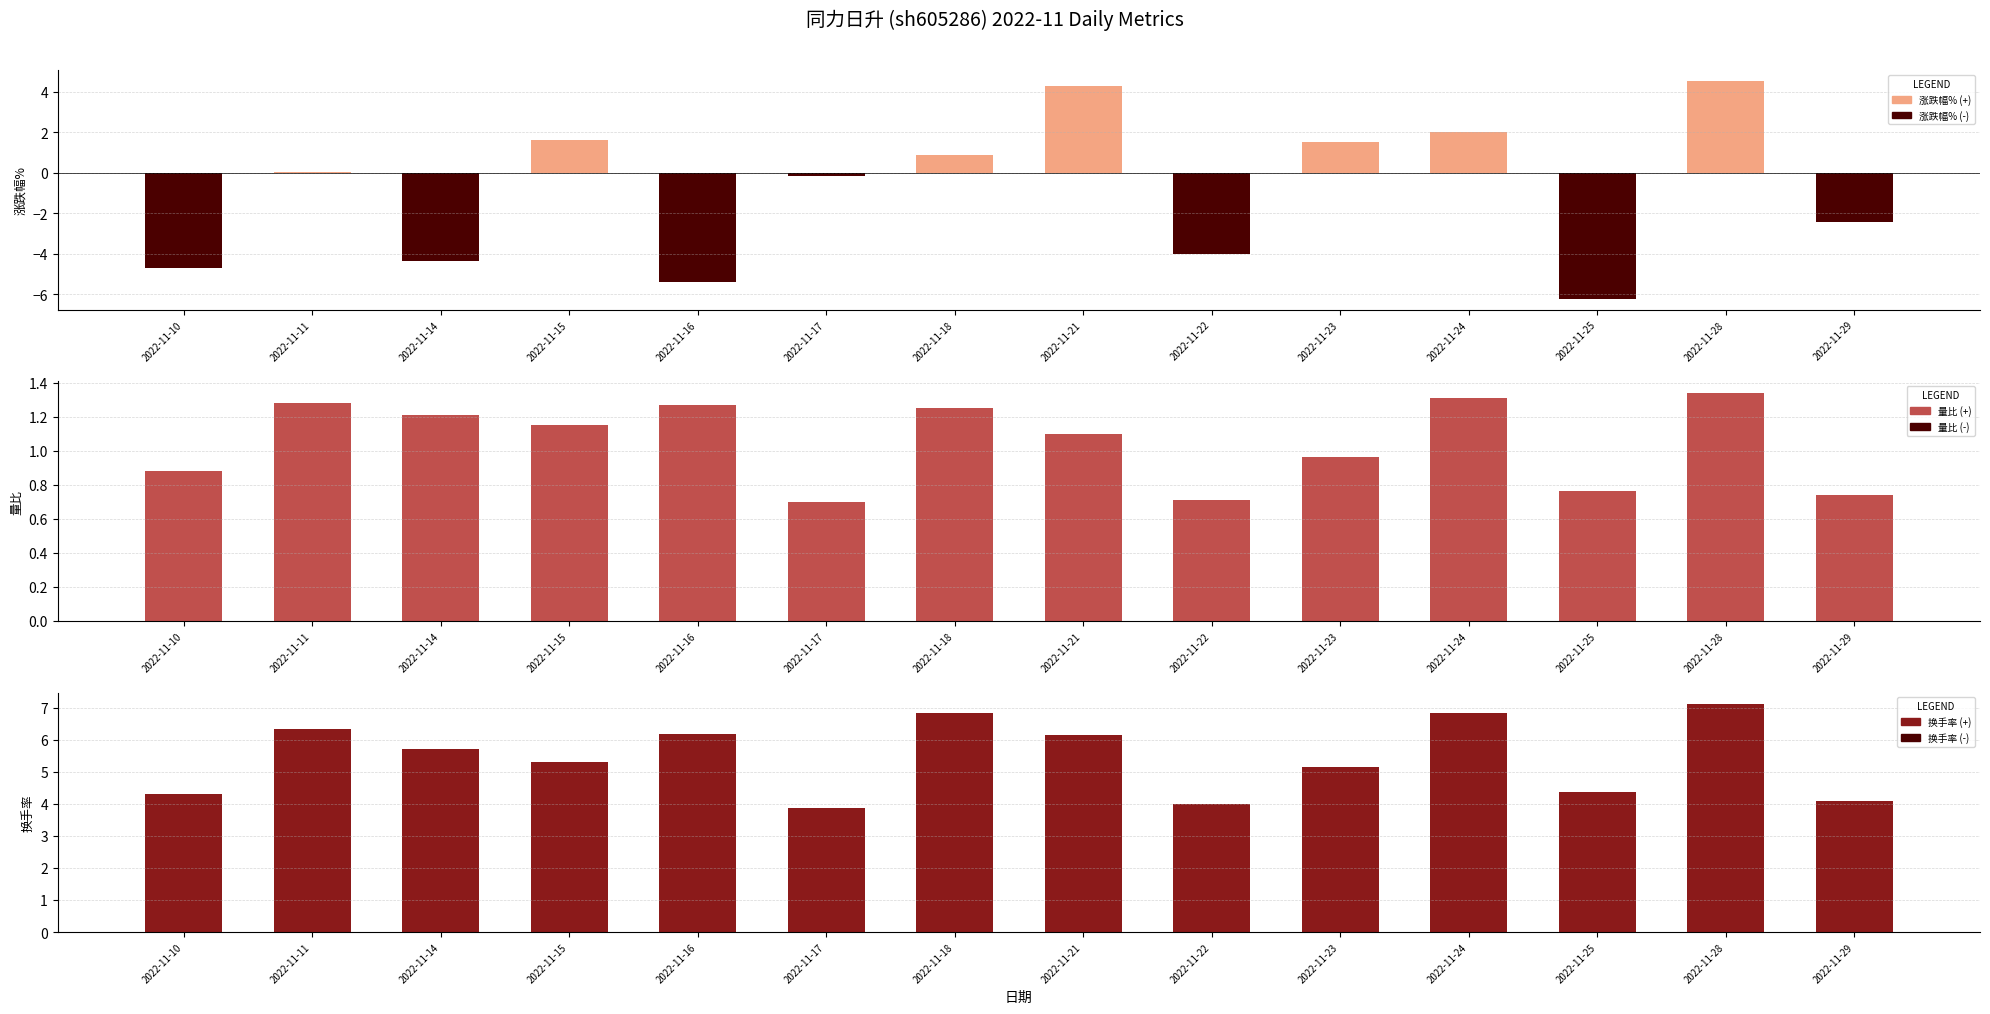

Reading right to left, list all the values displayed in this chart.

涨跌幅%: 2022-11-29=0.0	2022-11-28=4.5	2022-11-25=0.0	2022-11-24=2.0	2022-11-23=1.5	2022-11-22=0.0	2022-11-21=4.3	2022-11-18=0.9	2022-11-17=0.0	2022-11-16=0.0	2022-11-15=1.6	2022-11-14=0.0	2022-11-11=0.0	2022-11-10=0.0
涨跌幅% (neg): 2022-11-29=-2.4	2022-11-28=0.0	2022-11-25=-6.2	2022-11-24=0.0	2022-11-23=0.0	2022-11-22=-4.0	2022-11-21=0.0	2022-11-18=0.0	2022-11-17=-0.2	2022-11-16=-5.4	2022-11-15=0.0	2022-11-14=-4.4	2022-11-11=0.0	2022-11-10=-4.7
量比: 2022-11-29=0.7	2022-11-28=1.3	2022-11-25=0.8	2022-11-24=1.3	2022-11-23=1.0	2022-11-22=0.7	2022-11-21=1.1	2022-11-18=1.2	2022-11-17=0.7	2022-11-16=1.3	2022-11-15=1.1	2022-11-14=1.2	2022-11-11=1.3	2022-11-10=0.9
量比 (neg): 2022-11-29=0.0	2022-11-28=0.0	2022-11-25=0.0	2022-11-24=0.0	2022-11-23=0.0	2022-11-22=0.0	2022-11-21=0.0	2022-11-18=0.0	2022-11-17=0.0	2022-11-16=0.0	2022-11-15=0.0	2022-11-14=0.0	2022-11-11=0.0	2022-11-10=0.0
换手率: 2022-11-29=4.1	2022-11-28=7.1	2022-11-25=4.4	2022-11-24=6.8	2022-11-23=5.2	2022-11-22=4.0	2022-11-21=6.1	2022-11-18=6.8	2022-11-17=3.9	2022-11-16=6.2	2022-11-15=5.3	2022-11-14=5.7	2022-11-11=6.3	2022-11-10=4.3
换手率 (neg): 2022-11-29=0.0	2022-11-28=0.0	2022-11-25=0.0	2022-11-24=0.0	2022-11-23=0.0	2022-11-22=0.0	2022-11-21=0.0	2022-11-18=0.0	2022-11-17=0.0	2022-11-16=0.0	2022-11-15=0.0	2022-11-14=0.0	2022-11-11=0.0	2022-11-10=0.0